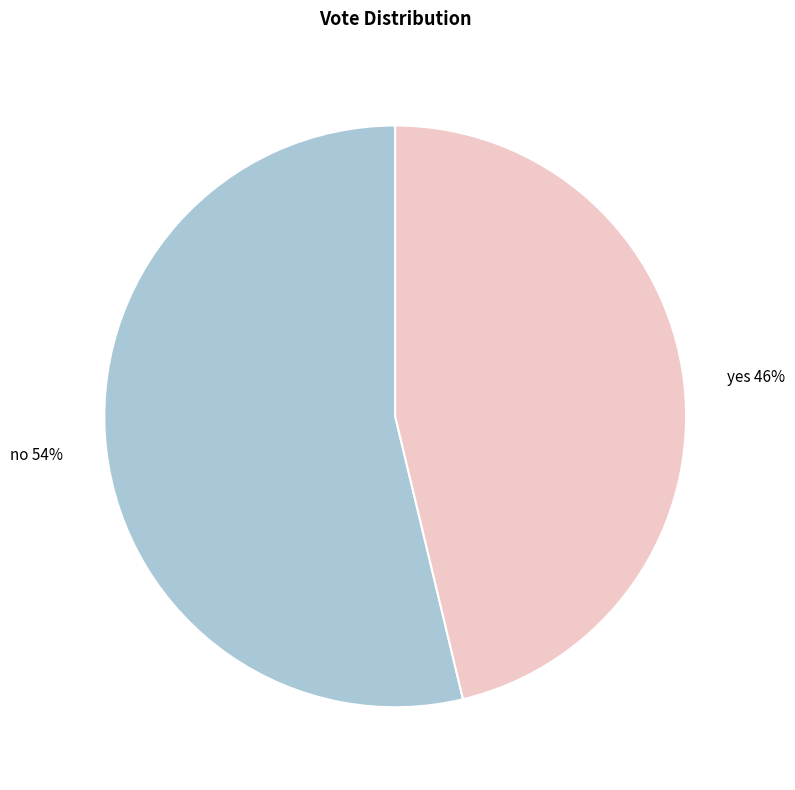

To the nearest percent, what is the average slice percentage?

50%